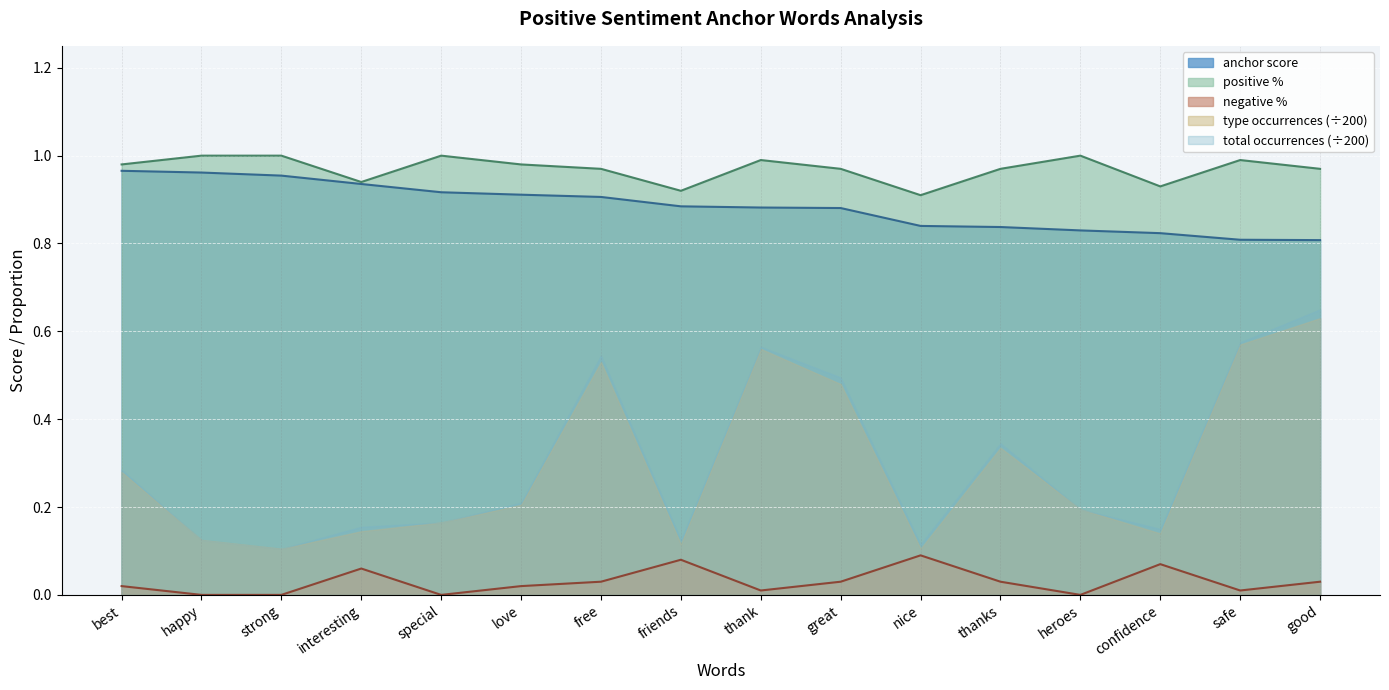

At which label is negative % closest to 0?

happy